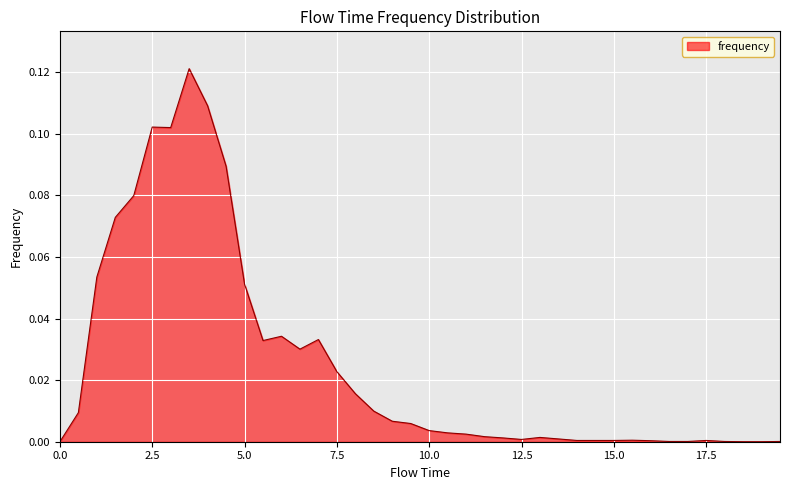

Rank the categories by value from lowest to highest.

0.0, 18.5, 19.0, 16.5, 17.0, 18.0, 19.5, 16.0, 14.0, 14.5, 15.0, 17.5, 15.5, 12.5, 13.5, 12.0, 13.0, 11.5, 11.0, 10.5, 10.0, 9.5, 9.0, 0.5, 8.5, 8.0, 7.5, 6.5, 5.5, 7.0, 6.0, 5.0, 1.0, 1.5, 2.0, 4.5, 3.0, 2.5, 4.0, 3.5